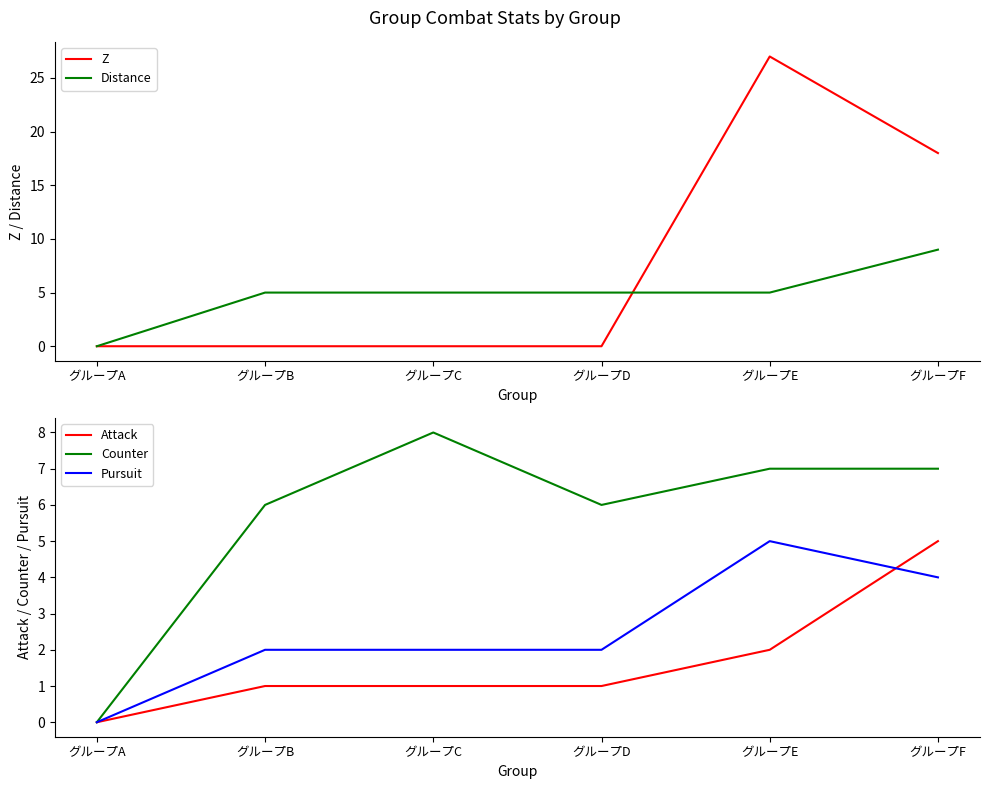

How many lines are shown in the chart?

5